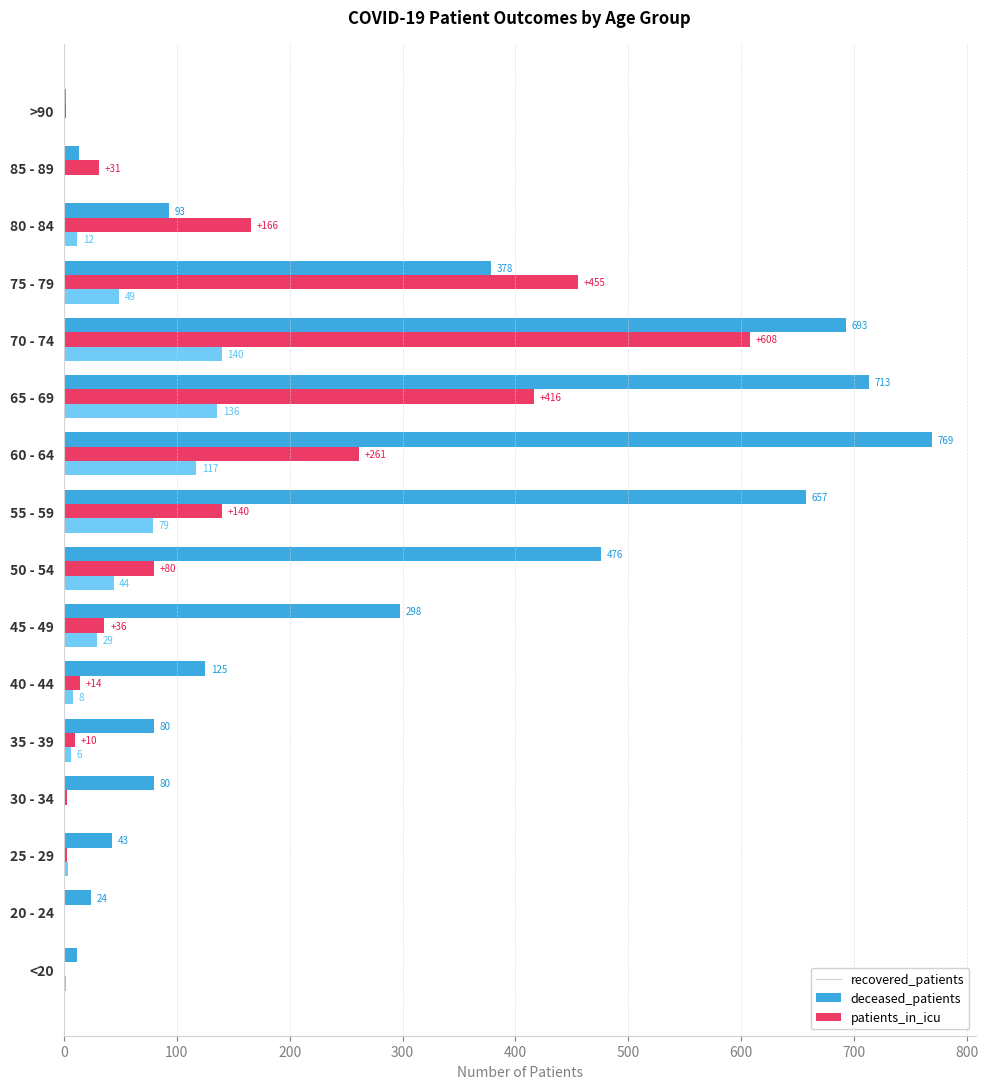

Is it true that patients_in_icu equals 1 at 20 - 24?

True